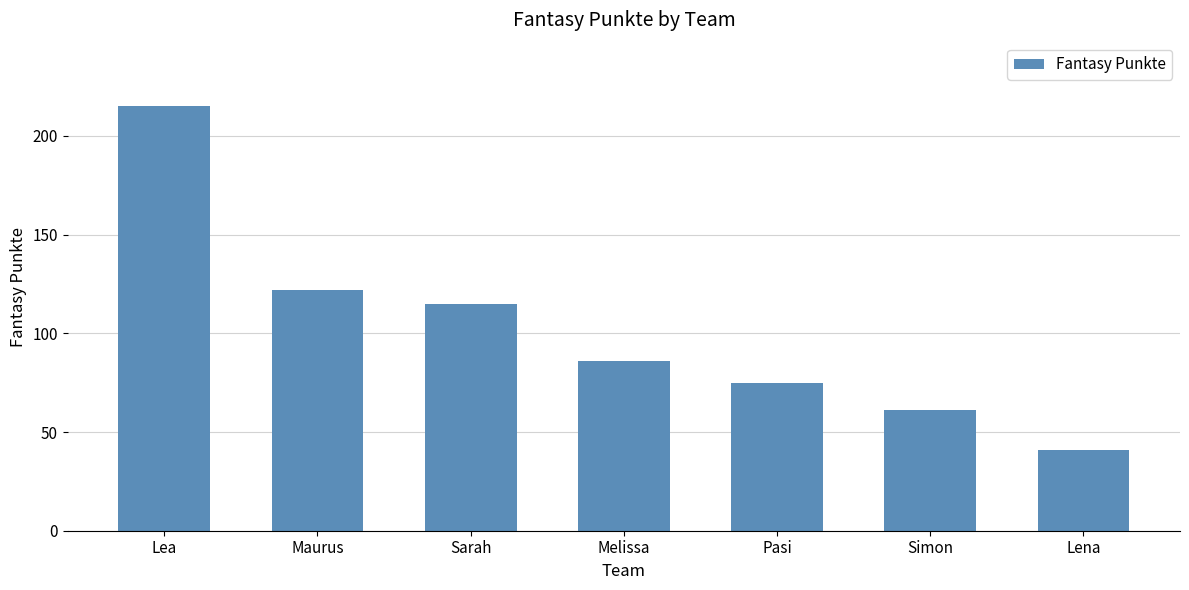

How many distinct data groups are displayed?

1